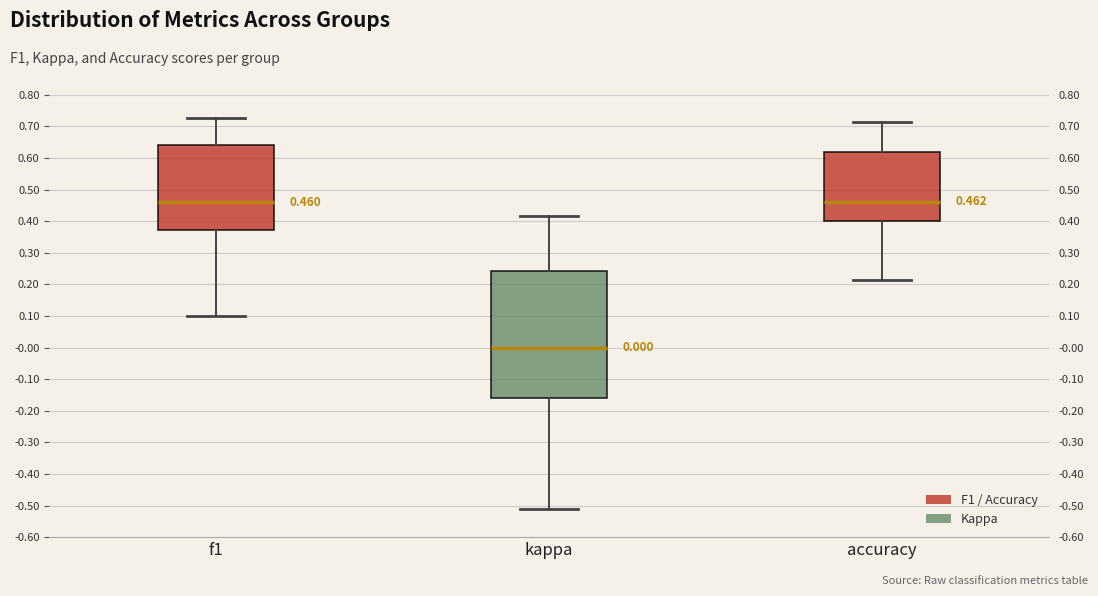

Comparing the boxes themselves (not the whiskers), which one is the tallest?

kappa